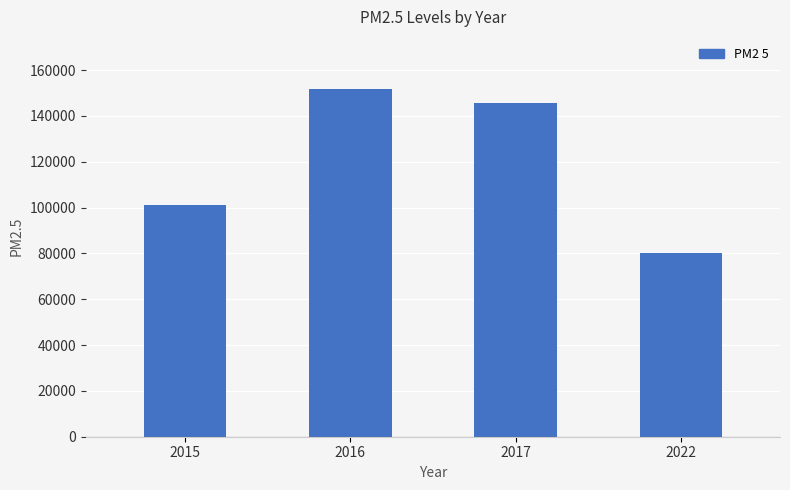

What is the change in value from 2015 to 2017?

+44547